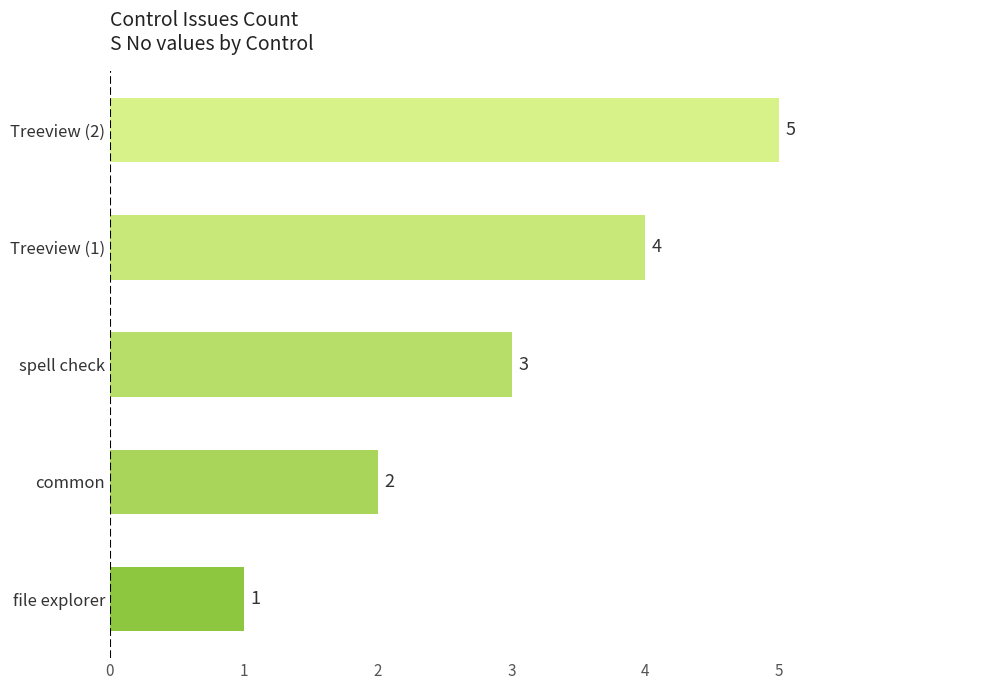

Is it true that the value at common is 1?

False